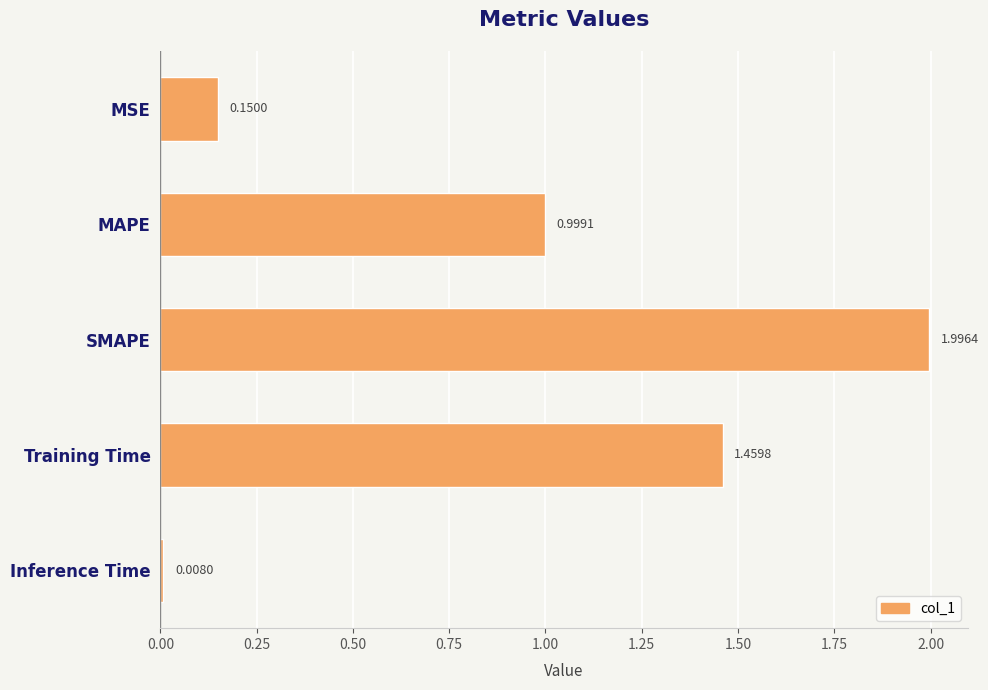

What is the label of the 2nd bar from the bottom?

Training Time